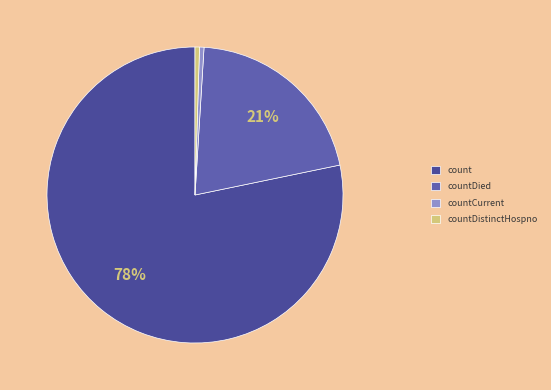

How many segments does this pie chart have?

4